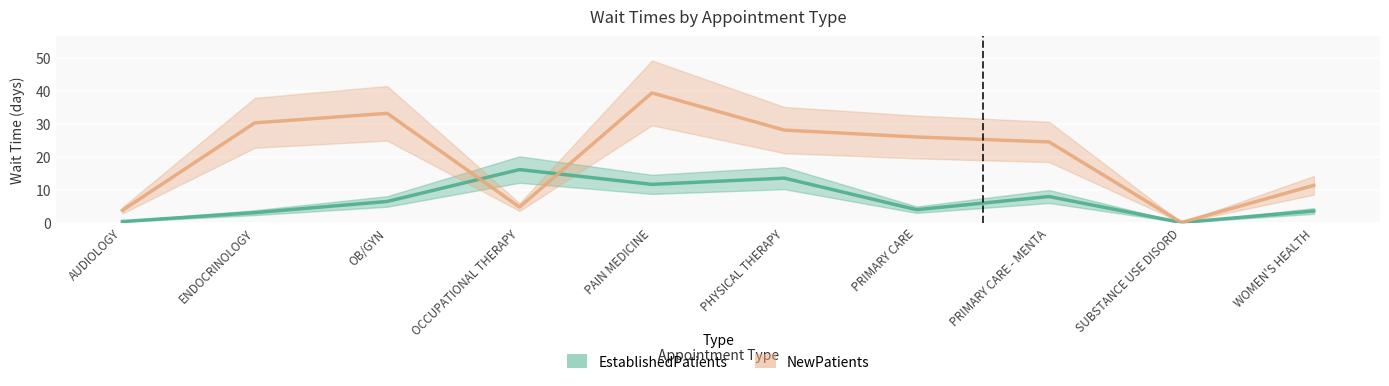

True or false: EstablishedPatients has a value of 7.9 at PRIMARY CARE - MENTA.

True